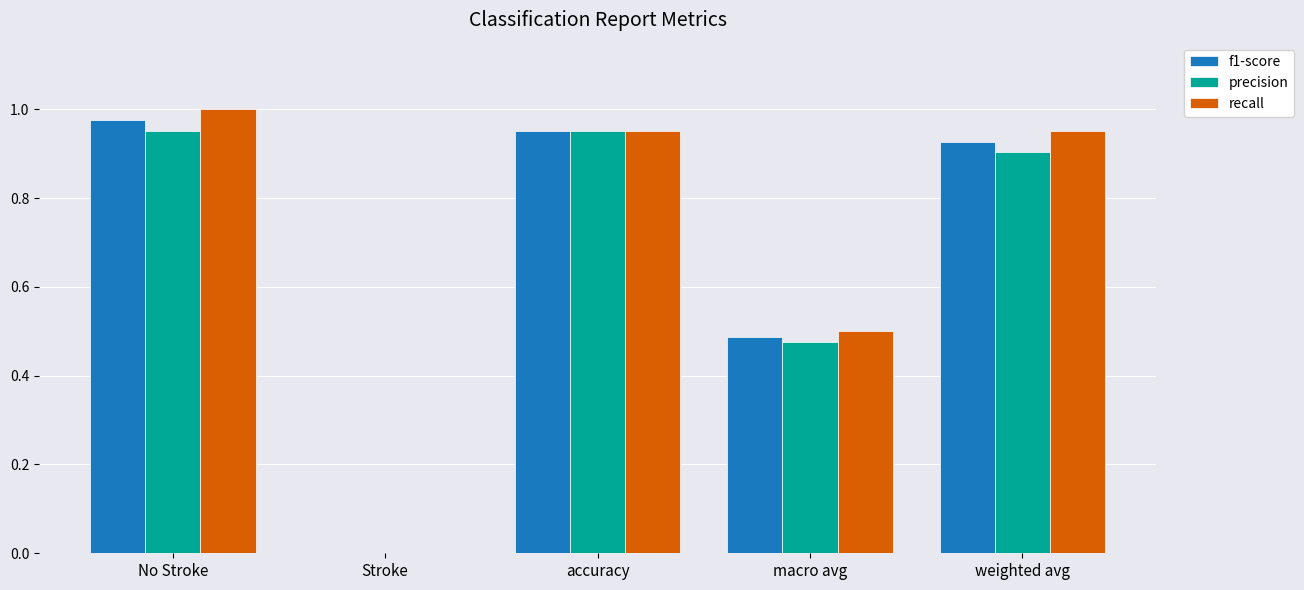

At which category is the sum across all series the highest?

No Stroke